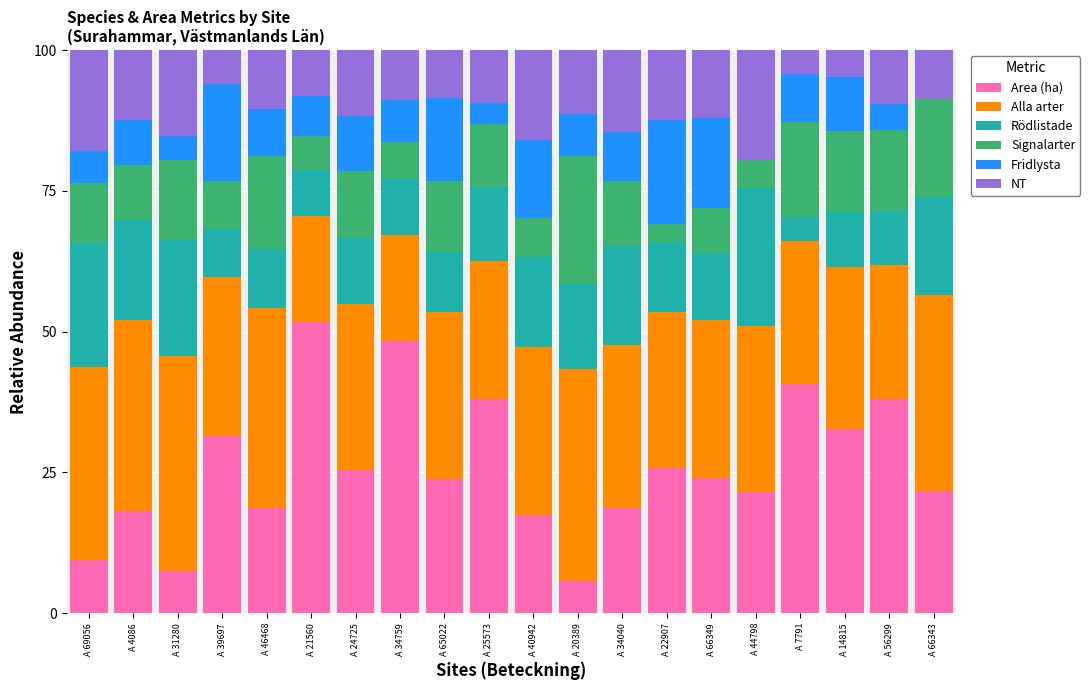

What value does the Area (ha) series have at A 7791?

40.7